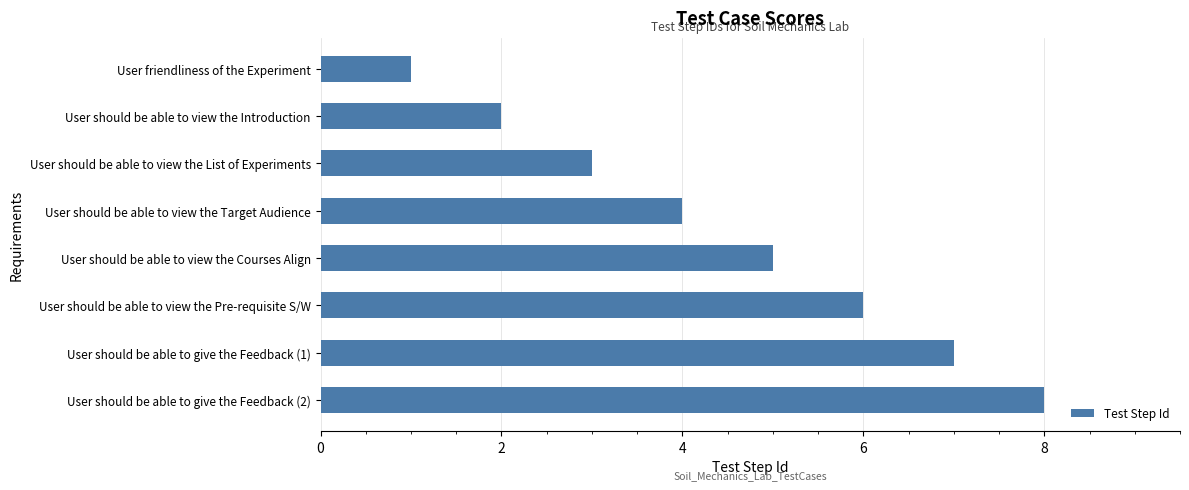

What is the greatest value displayed?

8